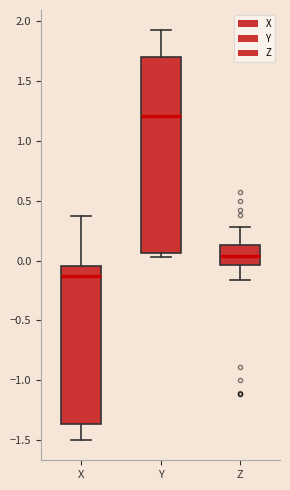

Reading left to right, read every box against the y-axis: the position of its median line, the range the box covers, and the ends of its whiskers. The values are not printed on the chart, so give them approximately, as read against the axis.

X: median -0.15, box -1.35 to -0.05, whiskers -1.50 to 0.35
Y: median 1.20, box 0.05 to 1.70, whiskers 0.05 (just below the box's lower edge) to 1.90
Z: median 0.05, box -0.05 to 0.15, whiskers -0.15 to 0.30